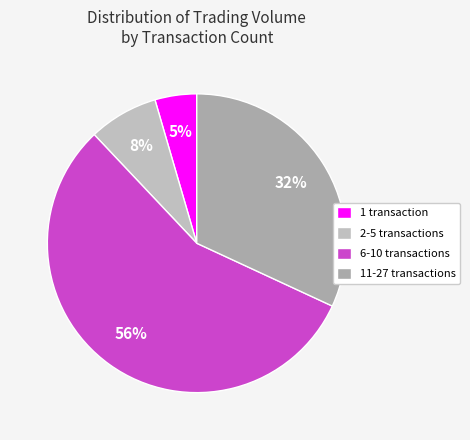

Which category has the smallest portion of the pie?

1 transaction